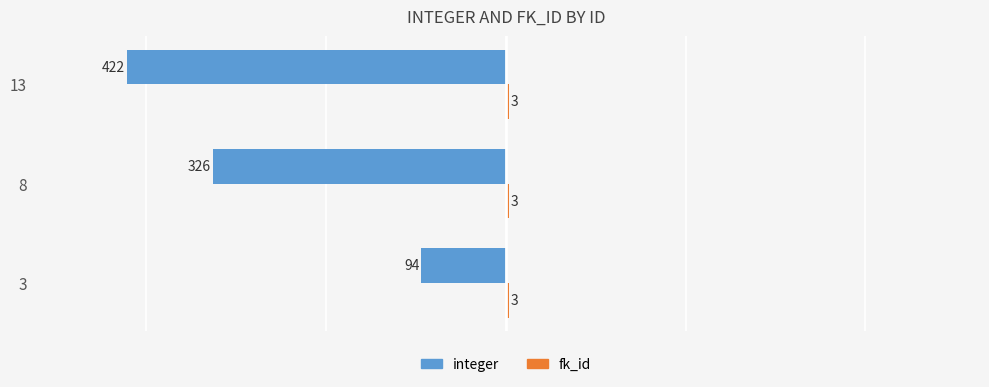

What is the approximate value of integer at 13, to the nearest 10?

-420